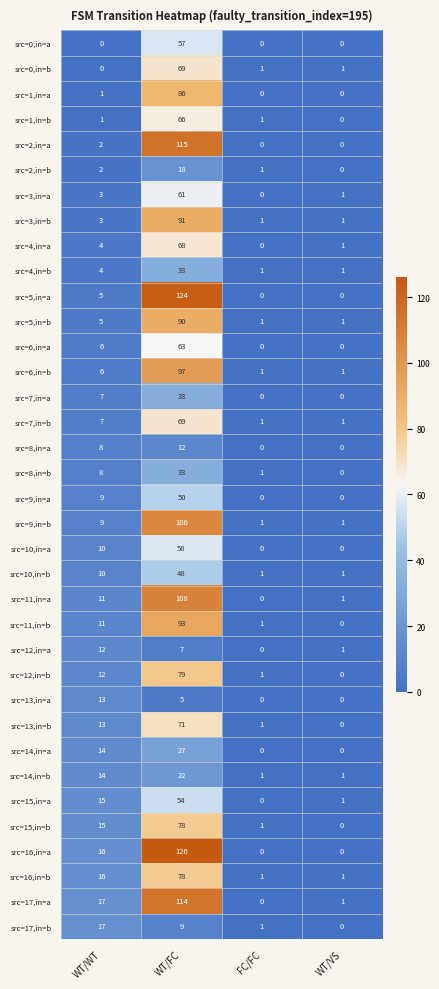

What is the difference between the second highest and second lowest values in the src=8,in=a series?

8